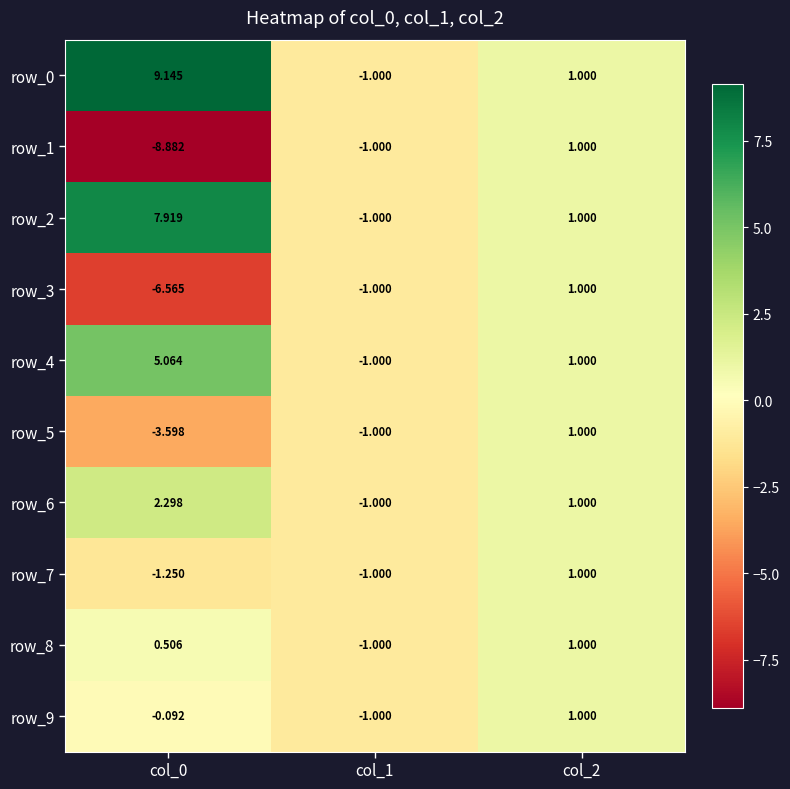

Is it true that row_5 equals -1.0 at col_1?

True